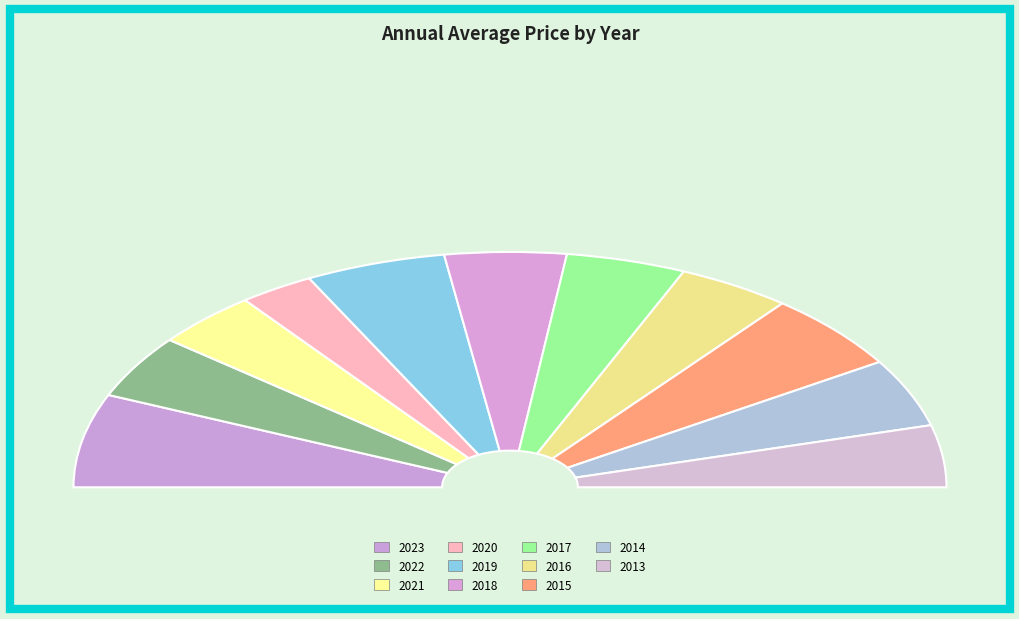

How many slices are in this pie chart?

11